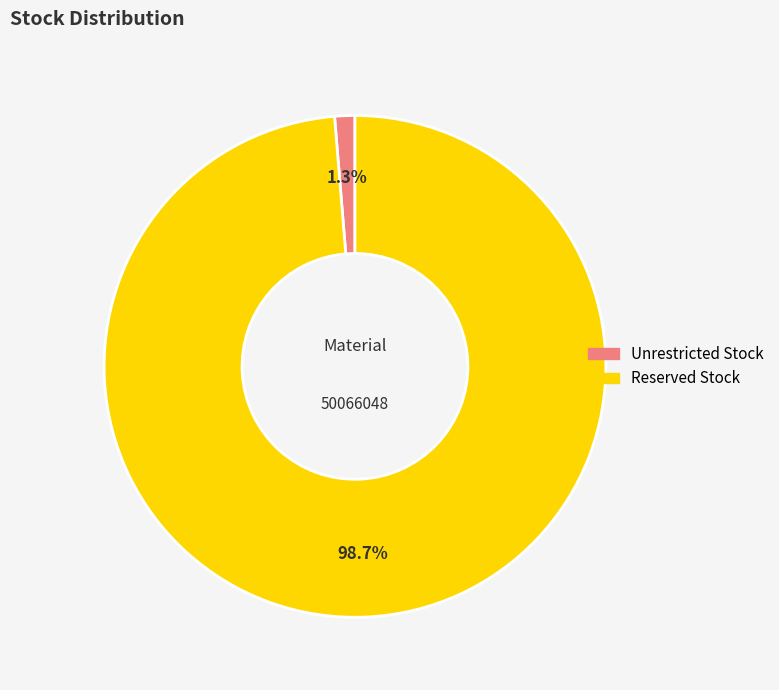

Do Unrestricted Stock and Reserved Stock together represent more than half of the pie?

Yes